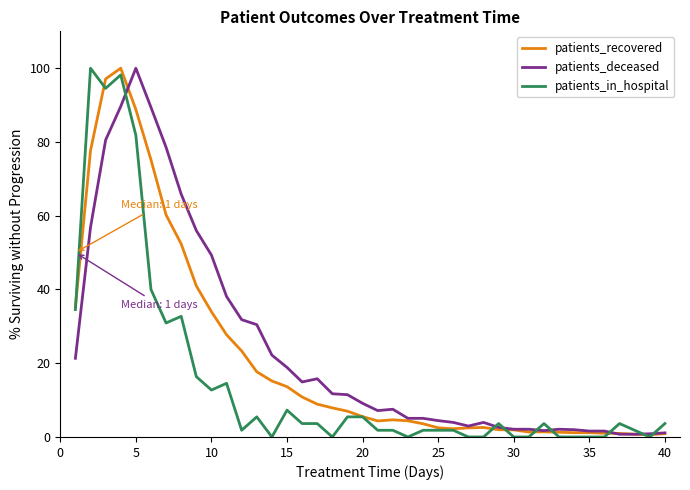

What is the maximum value for patients_deceased?

100.0